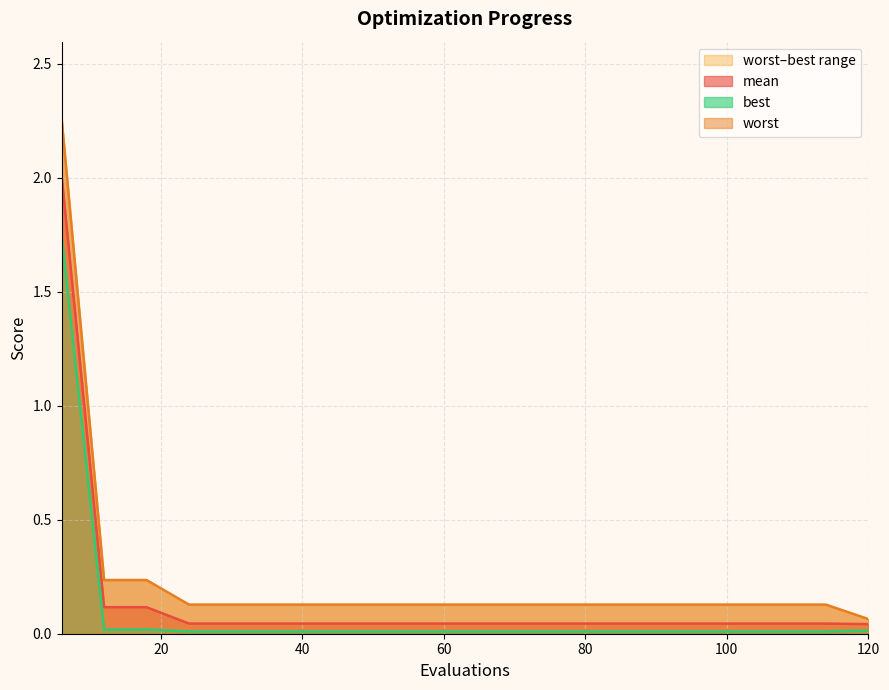

Read the worst value at 84.

0.1